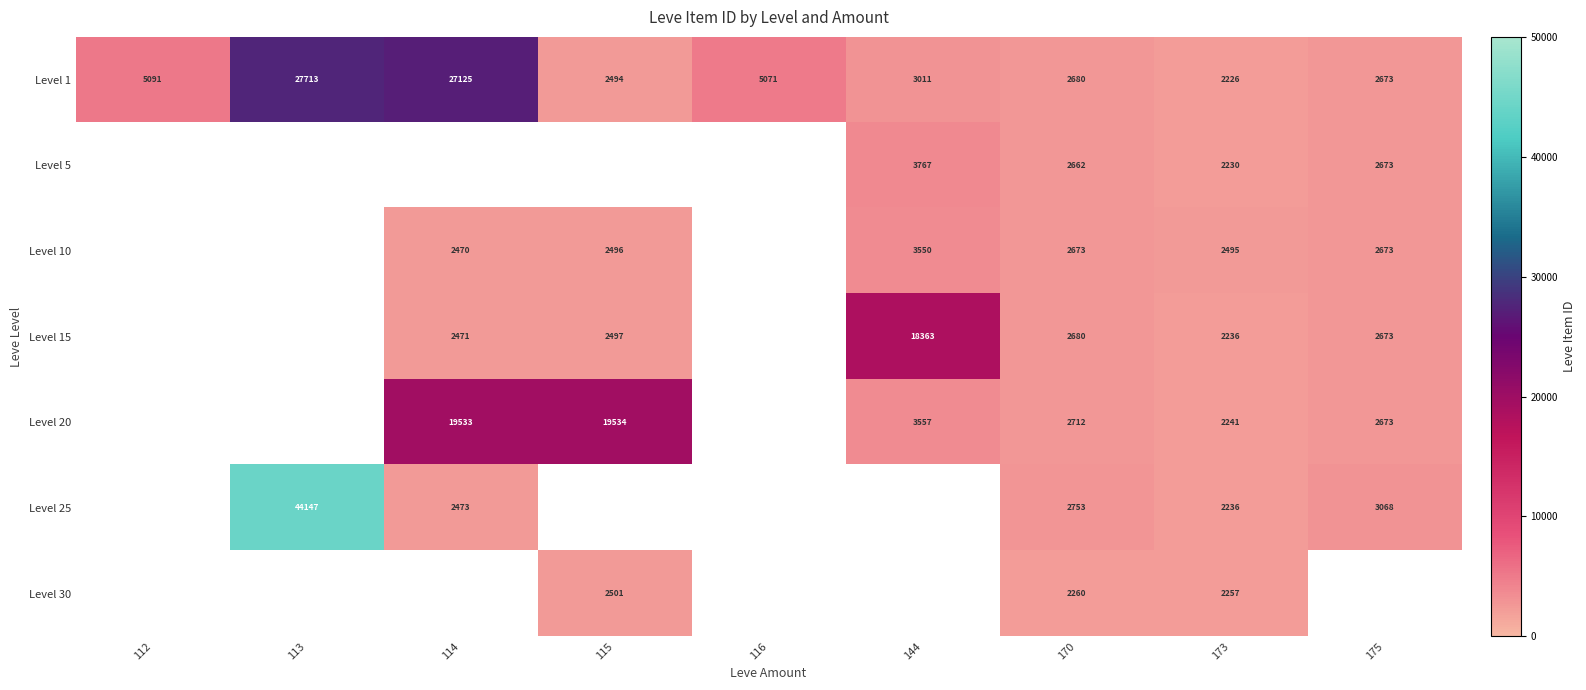

Is the value of Level 1 at 173 greater than the value of Level 20 at 144?

No